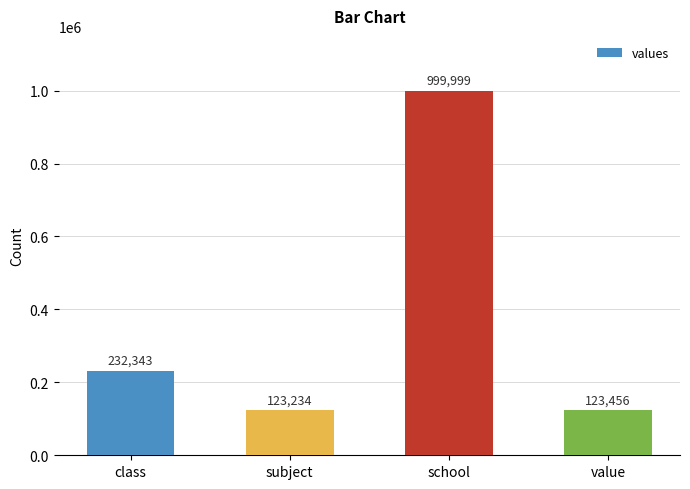

What is the approximate value at subject, to the nearest 10?

123230